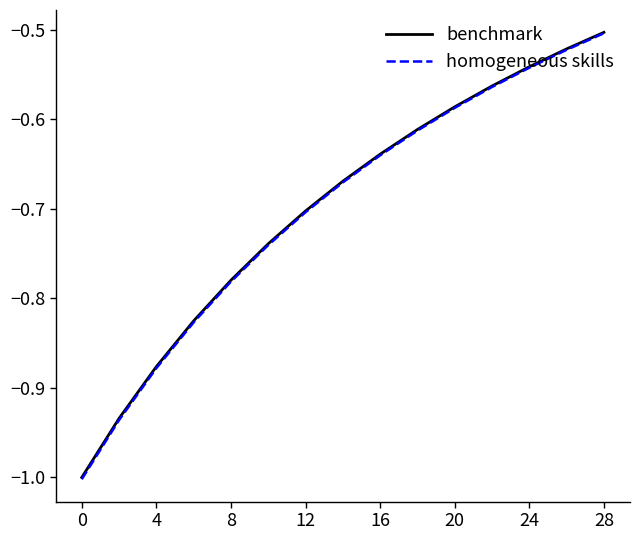

How many lines are shown in the chart?

2